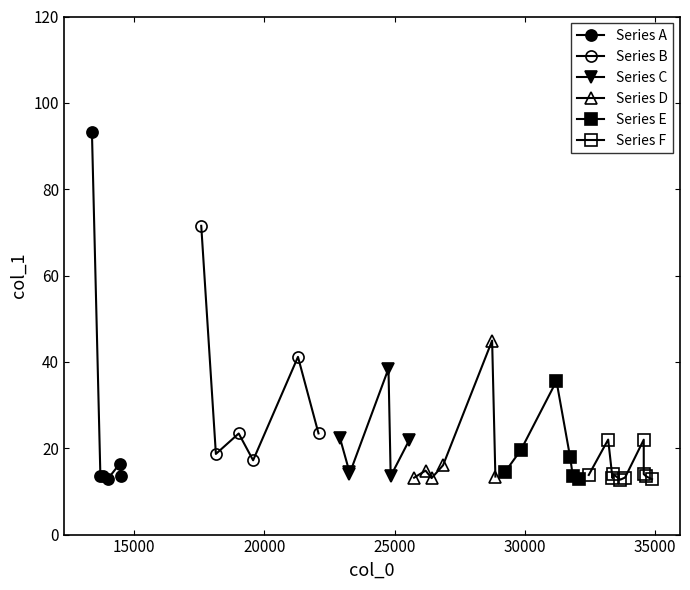

How many points are higher than both their immediate neighbors (excluding endpoints)?

12